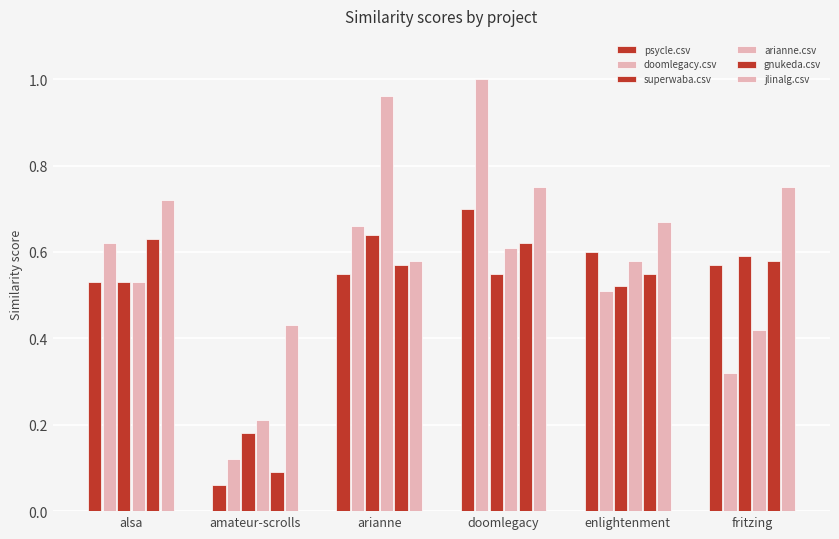

What is the smallest value displayed?

0.1